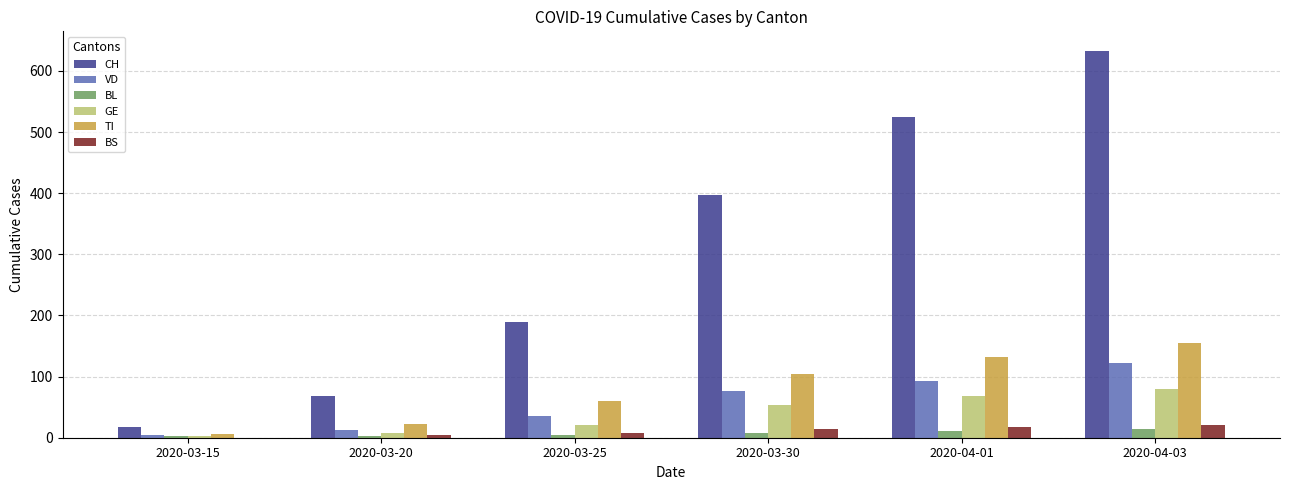

What are all the series names shown in the legend?

CH, VD, BL, GE, TI, BS